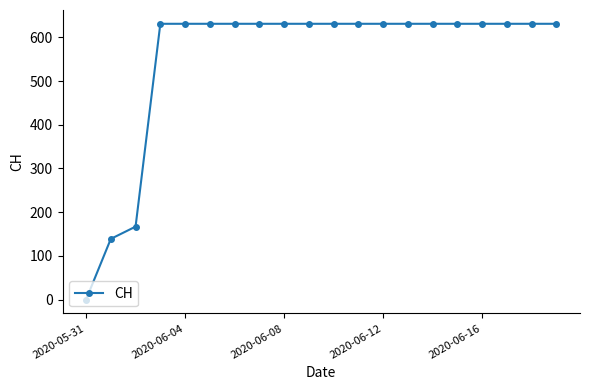

What is the value of the 7th point from the left?

631